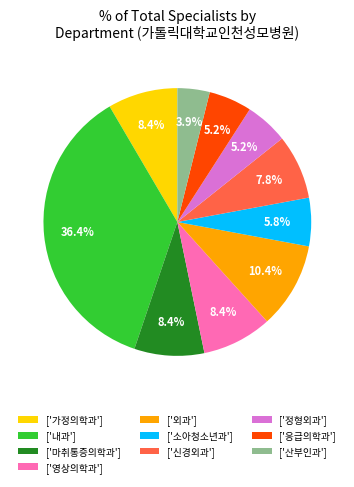

Between ['마취통증의학과'] and ['산부인과'], which is larger?

['마취통증의학과']